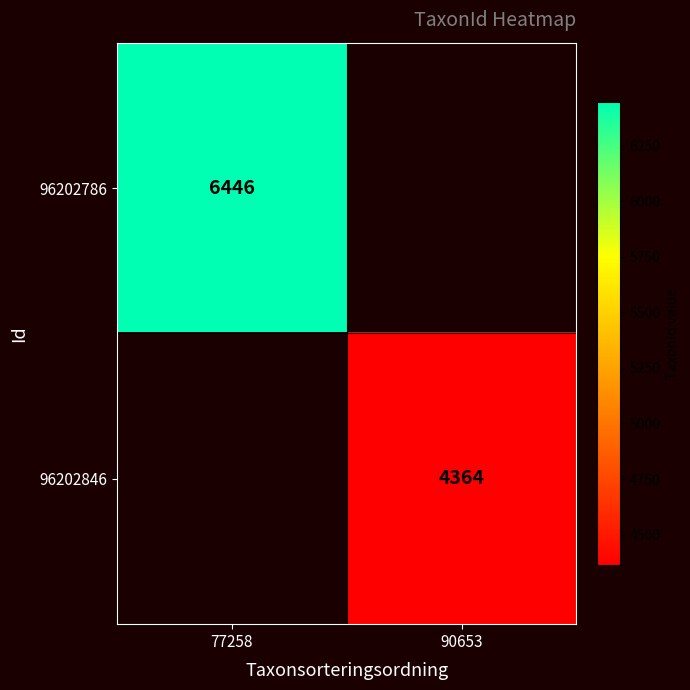

The value of 96202846 at 90653 is 4364. True or false?

True